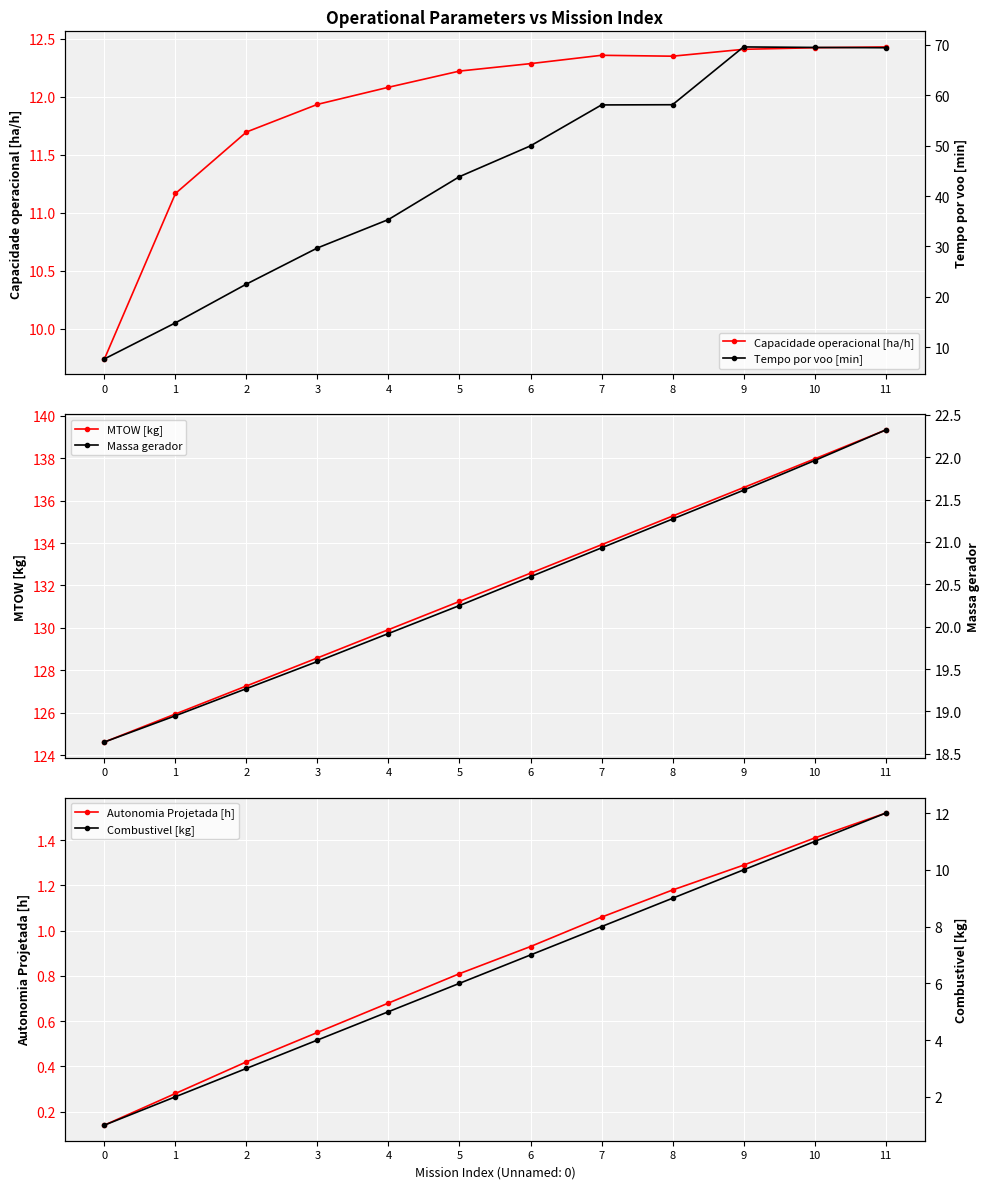

Reading right to left, transcribe all the data shown in this chart.

Capacidade operacional [ha/h]: 12.4	12.4	12.4	12.3	12.4	12.3	12.2	12.1	11.9	11.7	11.2	9.7
MTOW [kg]: 139.3	138.0	136.6	135.3	133.9	132.6	131.2	129.9	128.6	127.3	126.0	124.6
Autonomia Projetada [h]: 1.5	1.4	1.3	1.2	1.1	0.9	0.8	0.7	0.6	0.4	0.3	0.1
Tempo por voo [min]: 69.4	69.5	69.6	58.1	58.1	50.0	43.9	35.3	29.7	22.5	14.8	7.7
Massa gerador: 22.3	22.0	21.6	21.3	20.9	20.6	20.2	19.9	19.6	19.3	18.9	18.6
Combustivel [kg]: 12.0	11.0	10.0	9.0	8.0	7.0	6.0	5.0	4.0	3.0	2.0	1.0